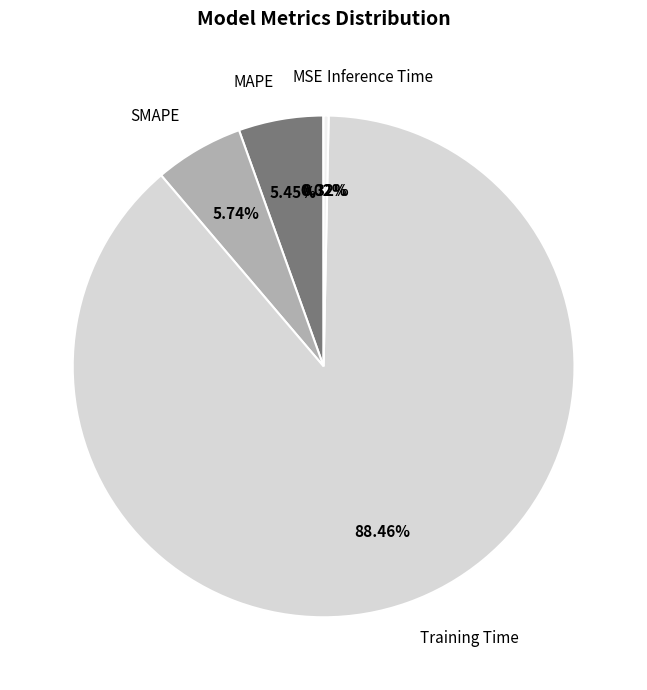

Does Training Time account for over 50% of the chart?

Yes